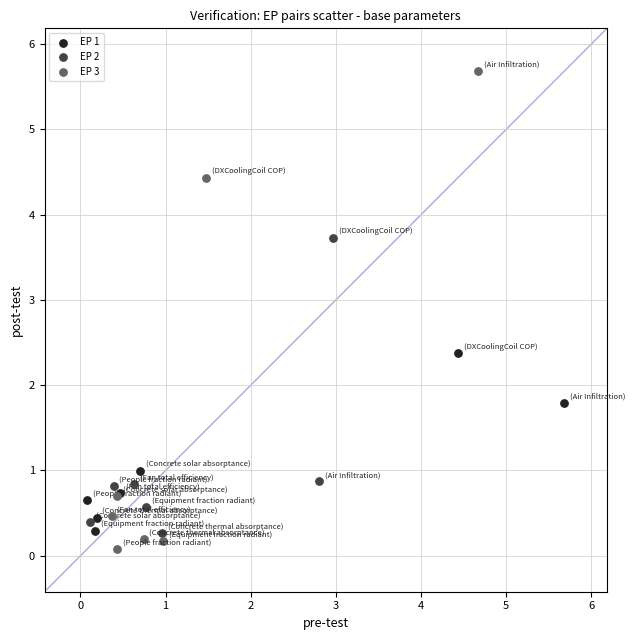

Which series has the largest Y range (max minus min)?

EP 3